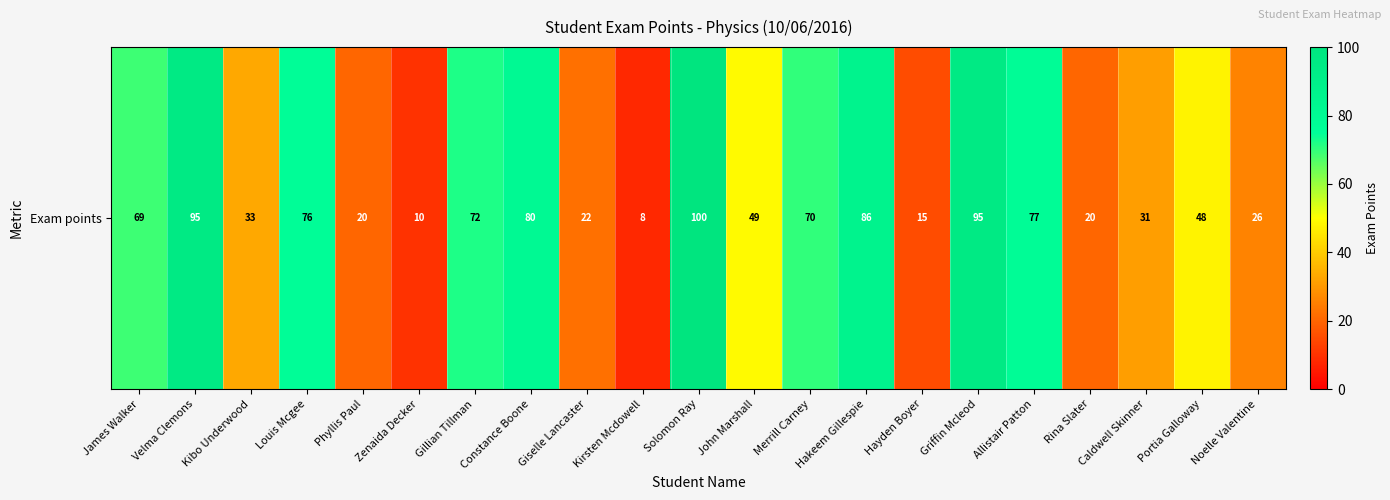

Rank the categories by value from highest to lowest.

Solomon Ray, Velma Clemons, Griffin Mcleod, Hakeem Gillespie, Constance Boone, Allistair Patton, Louis Mcgee, Gillian Tillman, Merrill Carney, James Walker, John Marshall, Portia Galloway, Kibo Underwood, Caldwell Skinner, Noelle Valentine, Giselle Lancaster, Phyllis Paul, Rina Slater, Hayden Boyer, Zenaida Decker, Kirsten Mcdowell